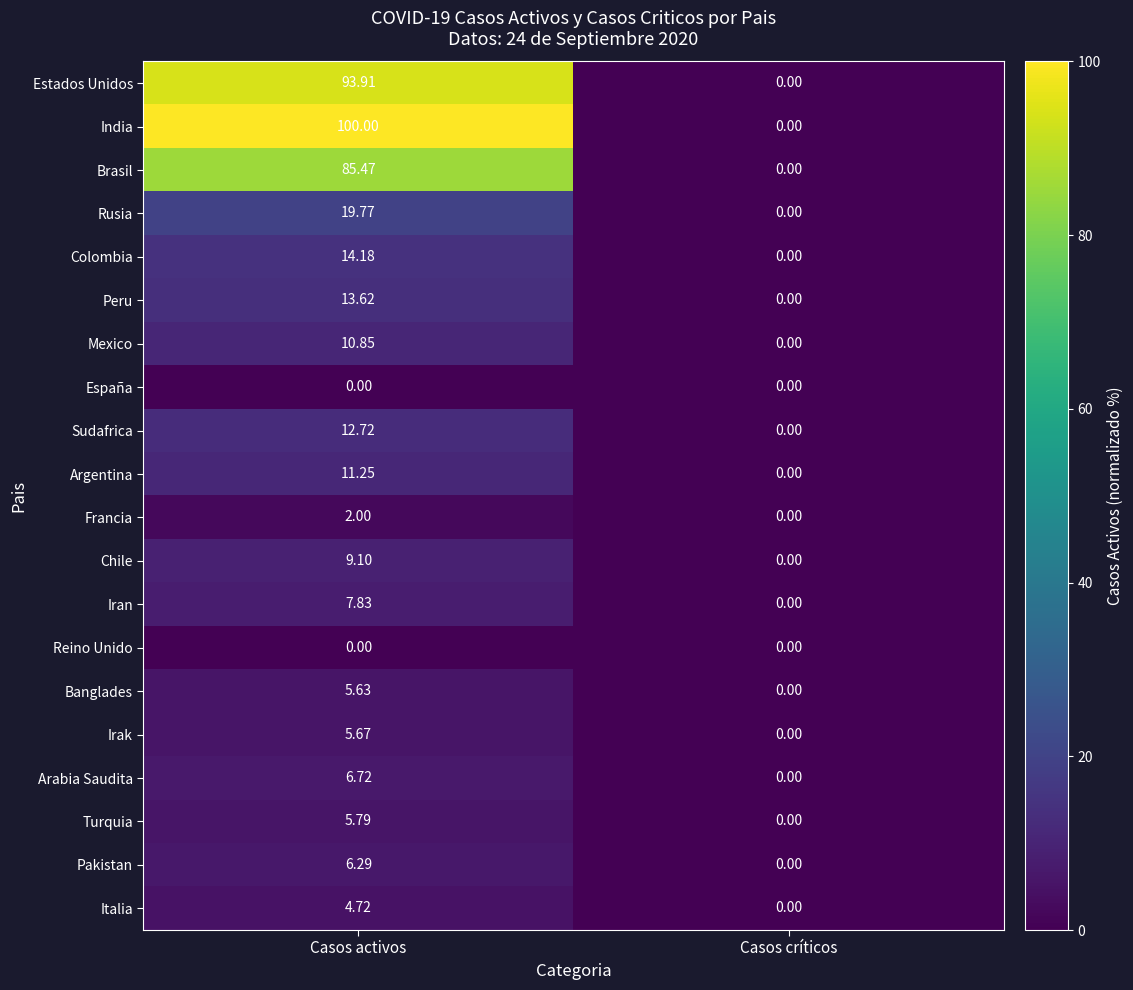

How many distinct data groups are displayed?

20